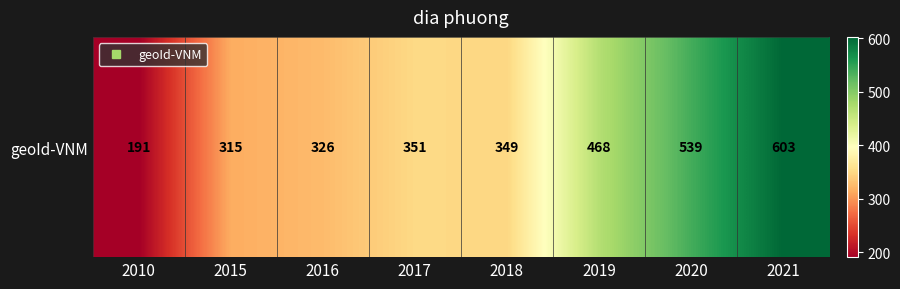

Reading left to right, transcribe all the data shown in this chart.

2010=191	2015=315	2016=326	2017=351	2018=349	2019=468	2020=539	2021=603